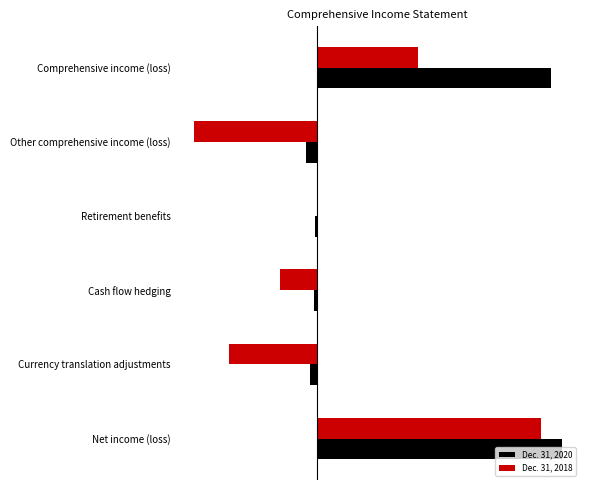

What are all the series names shown in the legend?

Dec. 31, 2020, Dec. 31, 2018